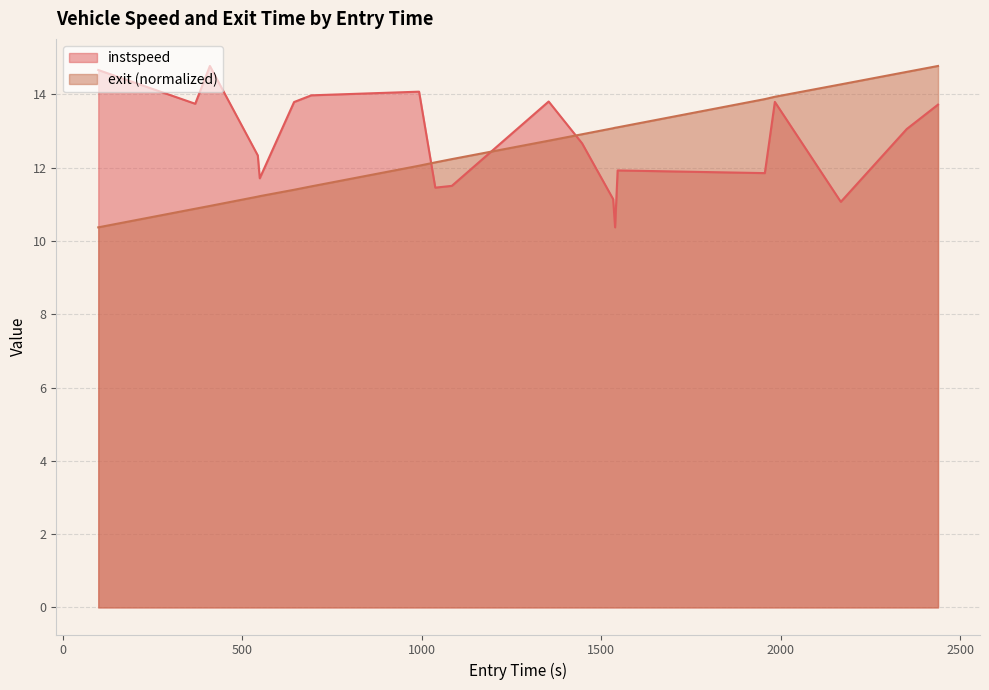

Which has a higher value, 1038.1614439057041 or 992.9773299174493?

992.9773299174493